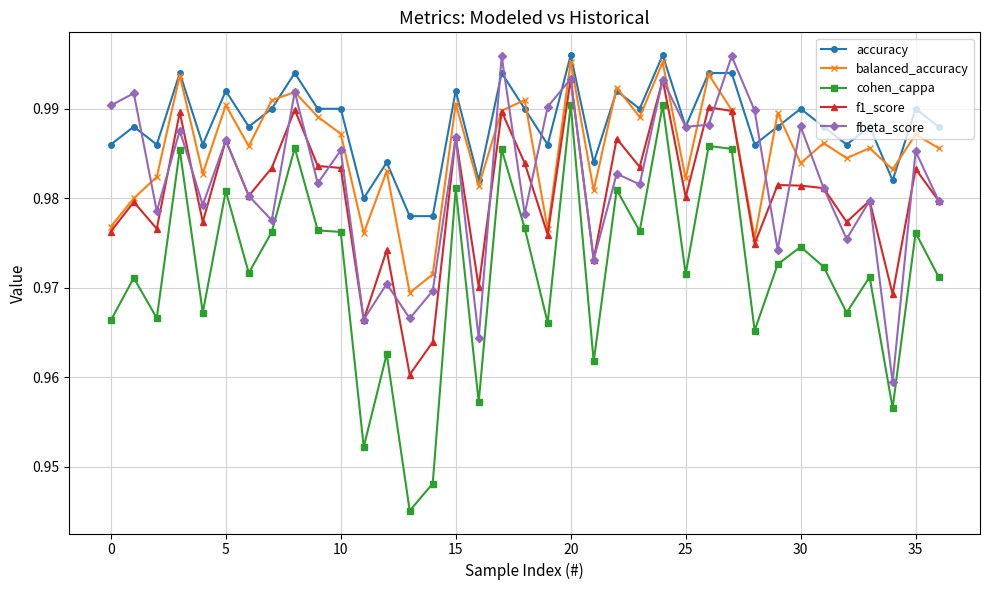

Which series has the widest spread of values?

cohen_cappa